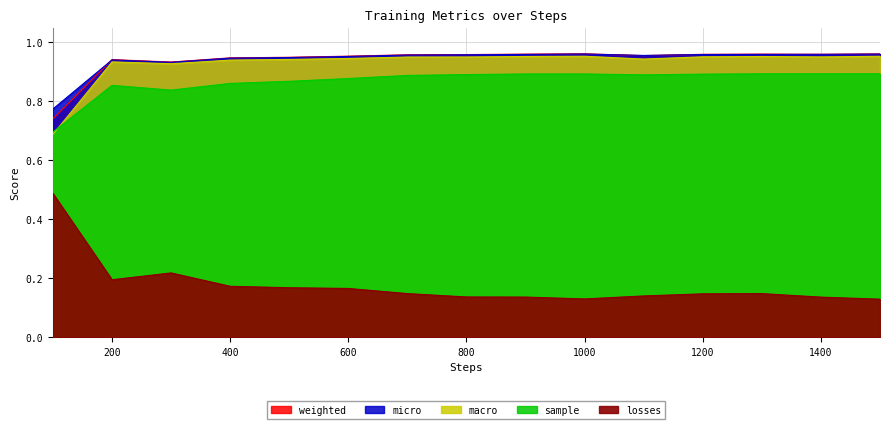

Which category has the lowest value in the losses series?

1500